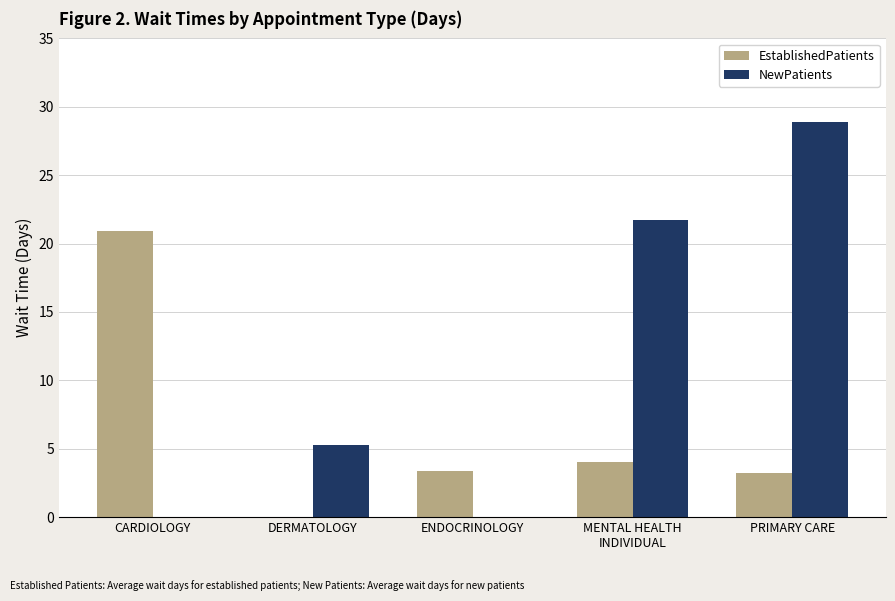

What is the sum of all NewPatients values?

55.9